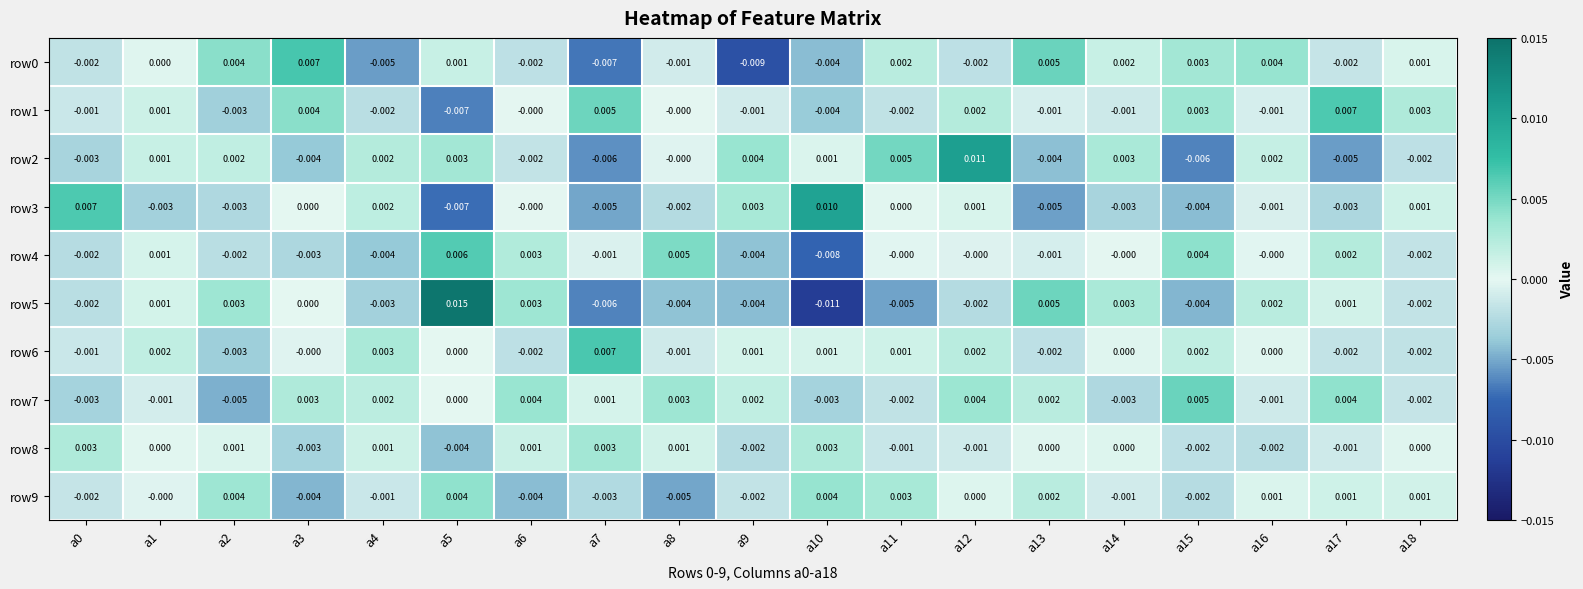

Is the value of row9 at a5 greater than the value of row1 at a2?

Yes